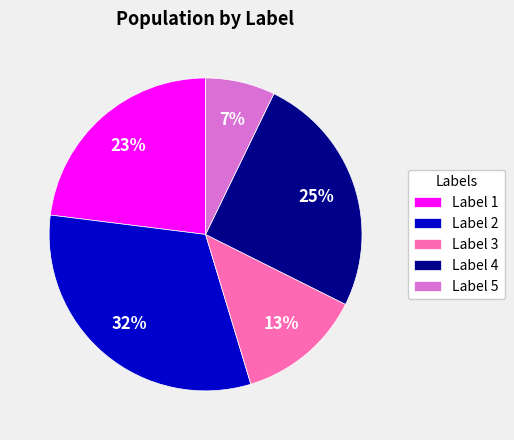

Does any single category account for the majority?

No